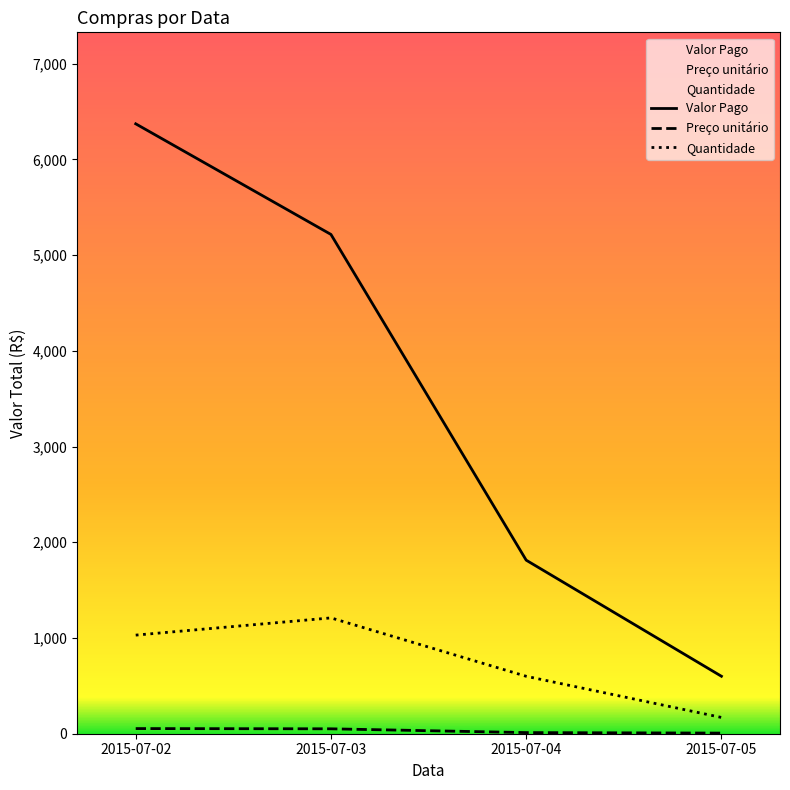

At 2015-07-05, list the series in order from smallest to largest.

Preço unitário, Quantidade, Valor Pago